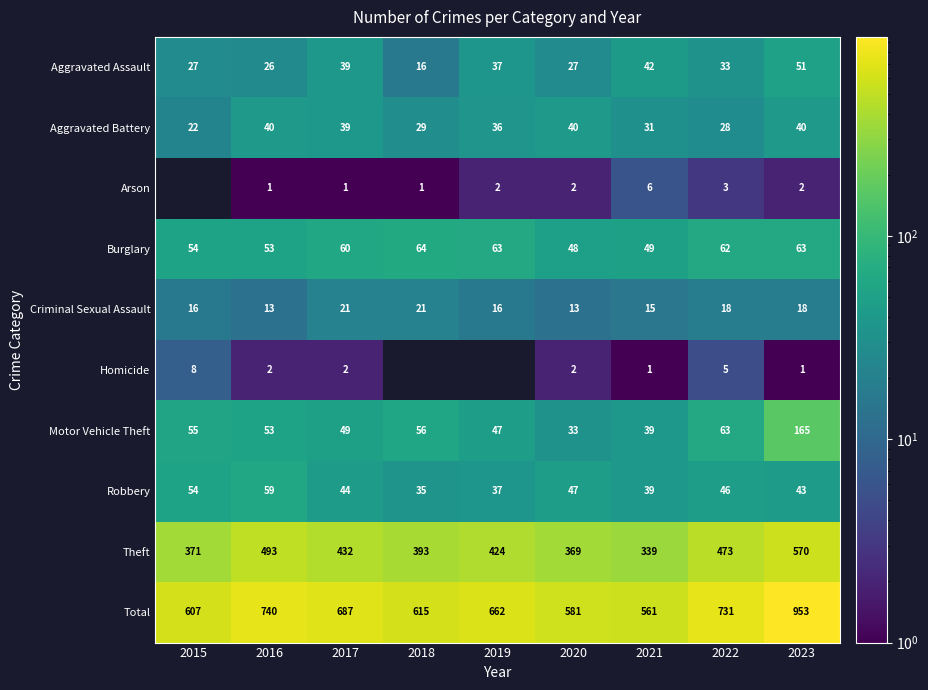

Count the Criminal Sexual Assault values in the range 15 to 18.

5